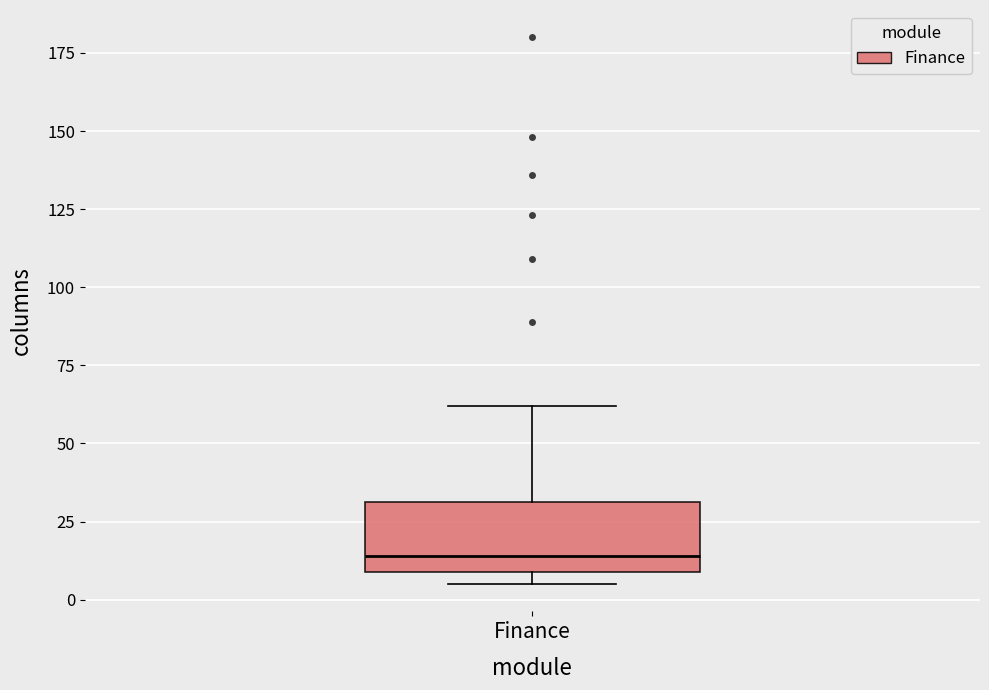

Read this box plot against the y-axis: the position of the median line, the range covered by the box, and the ends of both whiskers. The values are not printed on the chart, so give them approximately, as read against the axis.

median 15, box 10 to 30, whiskers 5 to 60